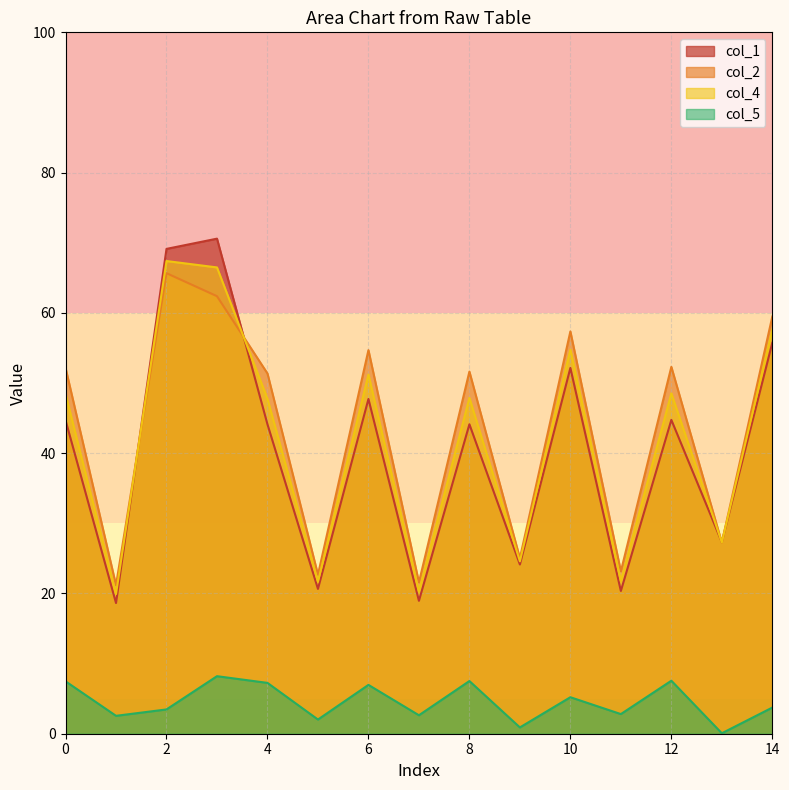

What are all the series names shown in the legend?

col_1, col_2, col_4, col_5